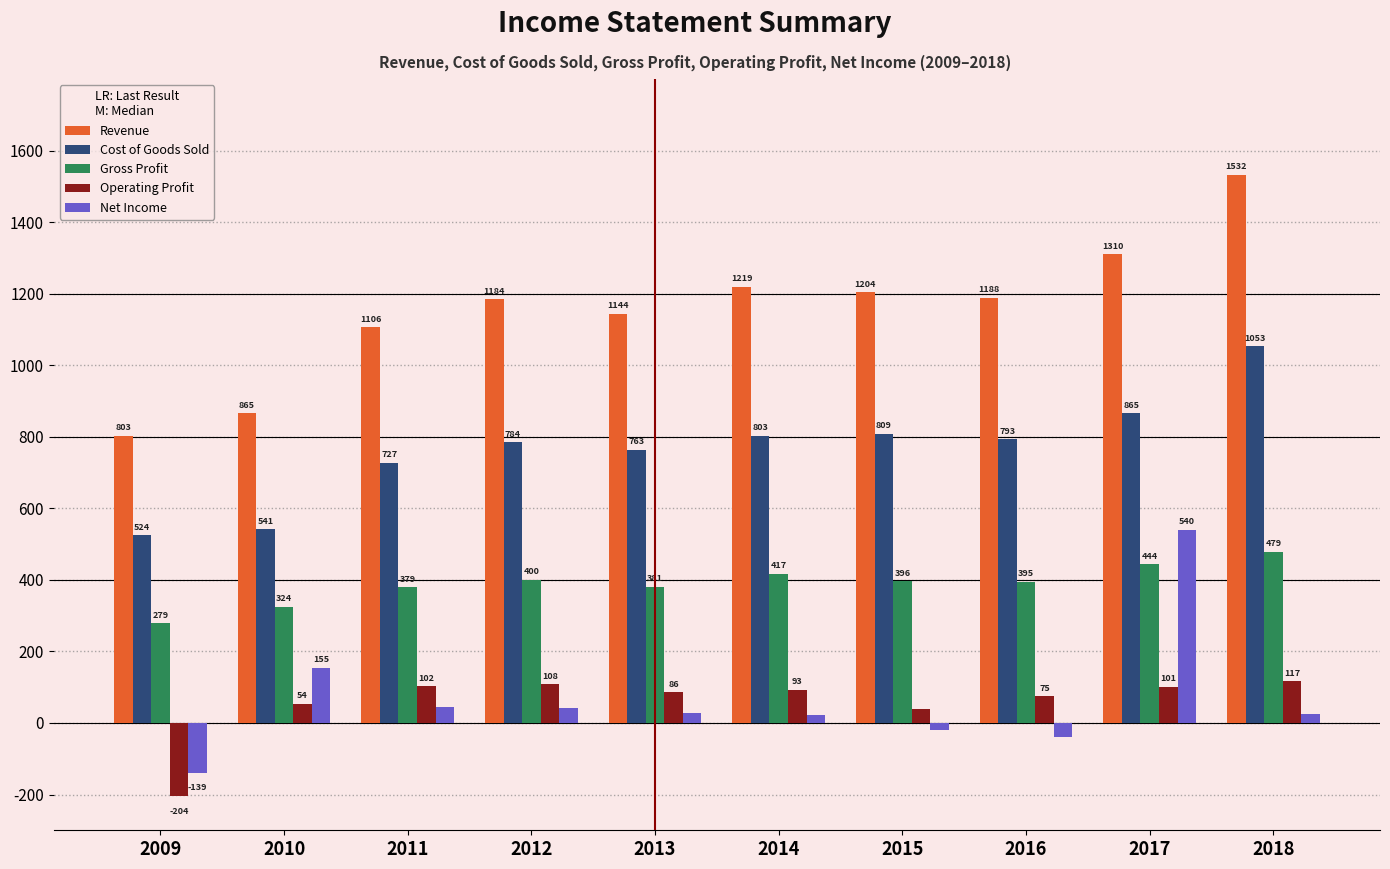

Reading left to right, transcribe all the data shown in this chart.

Revenue: 2009=803	2010=865	2011=1106	2012=1184	2013=1144	2014=1219	2015=1204	2016=1188	2017=1310	2018=1532
Cost of Goods Sold: 2009=524	2010=541	2011=727	2012=784	2013=763	2014=803	2015=809	2016=793	2017=865	2018=1053
Gross Profit: 2009=279	2010=324	2011=379	2012=400	2013=381	2014=417	2015=396	2016=395	2017=444	2018=479
Operating Profit: 2009=-204	2010=54	2011=102	2012=108	2013=86	2014=93	2015=38	2016=75	2017=101	2018=117
Net Income: 2009=-139	2010=155	2011=44	2012=41	2013=27	2014=22	2015=-21	2016=-40	2017=540	2018=25